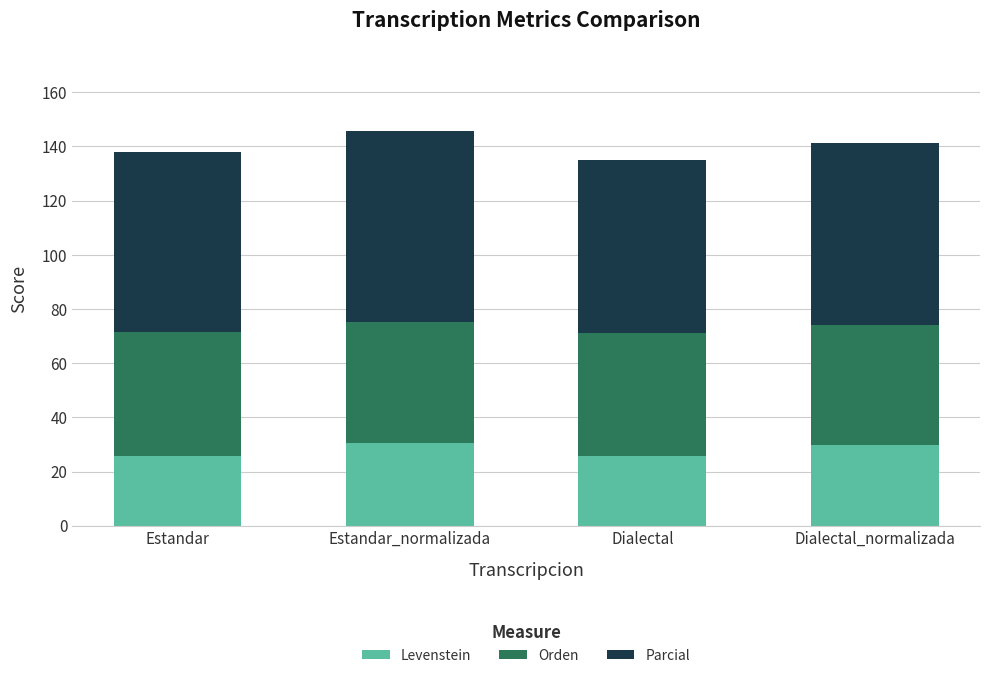

The value of Levenstein at Estandar_normalizada is 30.6. True or false?

True